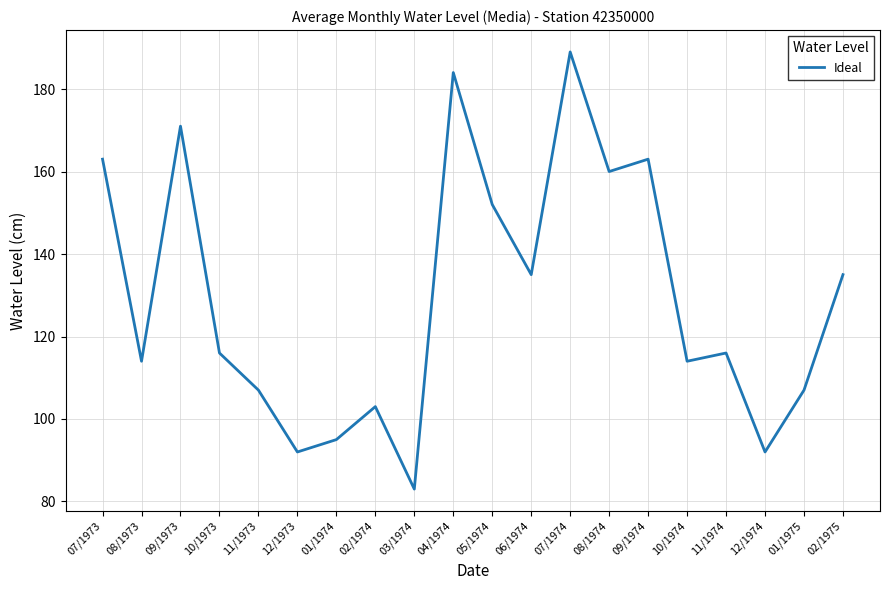

Reading right to left, what are all the values shown in this chart?

135	107	92	116	114	163	160	189	135	152	184	83	103	95	92	107	116	171	114	163